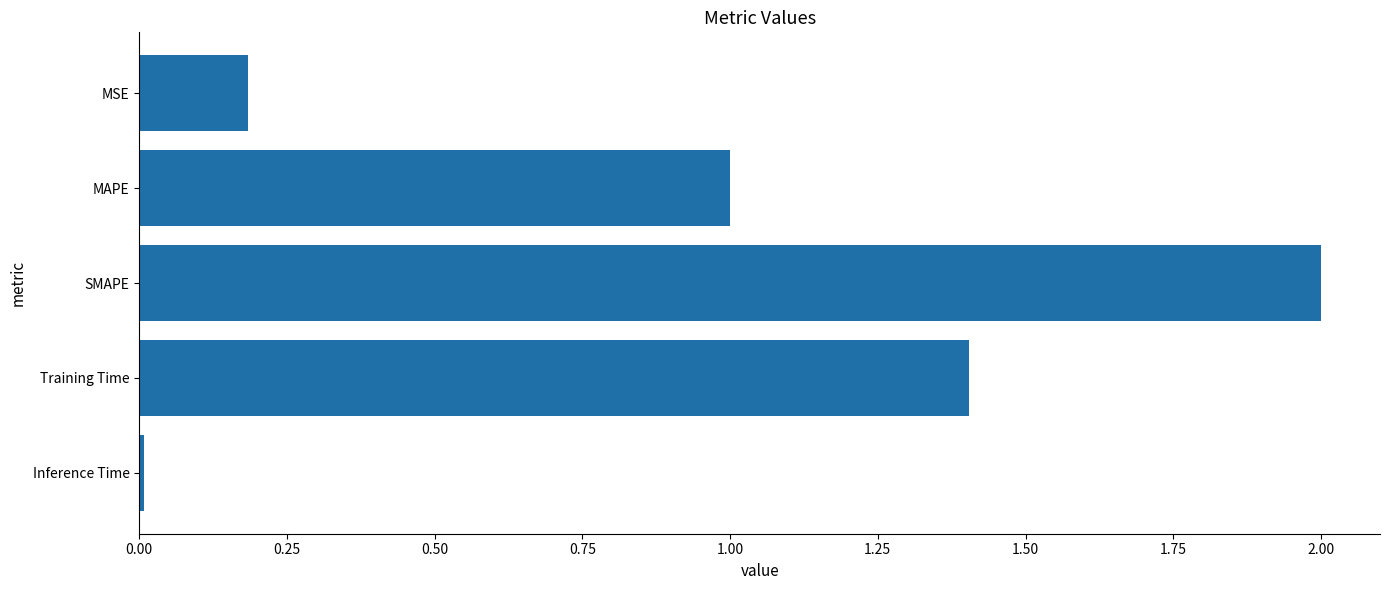

Rank the categories by value from lowest to highest.

Inference Time, MSE, MAPE, Training Time, SMAPE